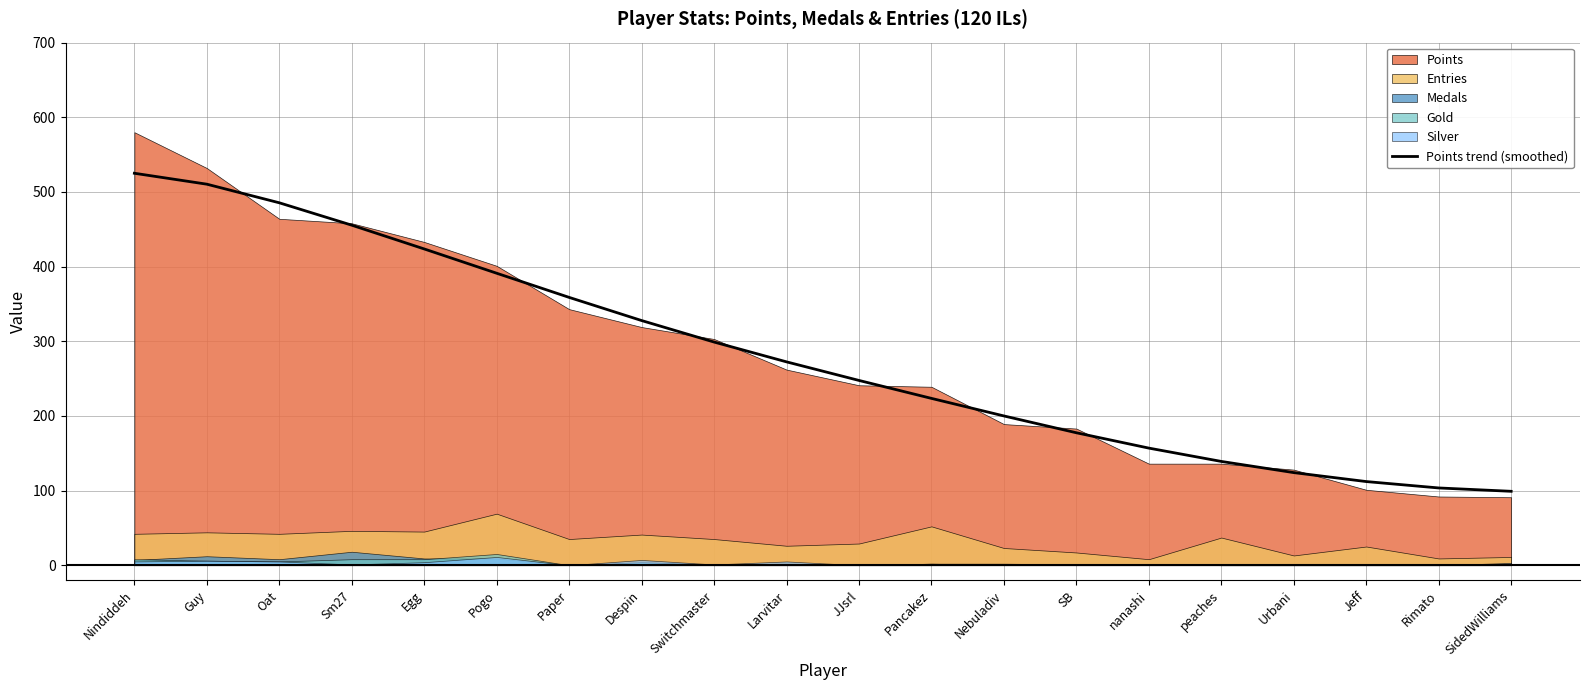

The chart shows a value of 99.0 at SidedWilliams. True or false?

True